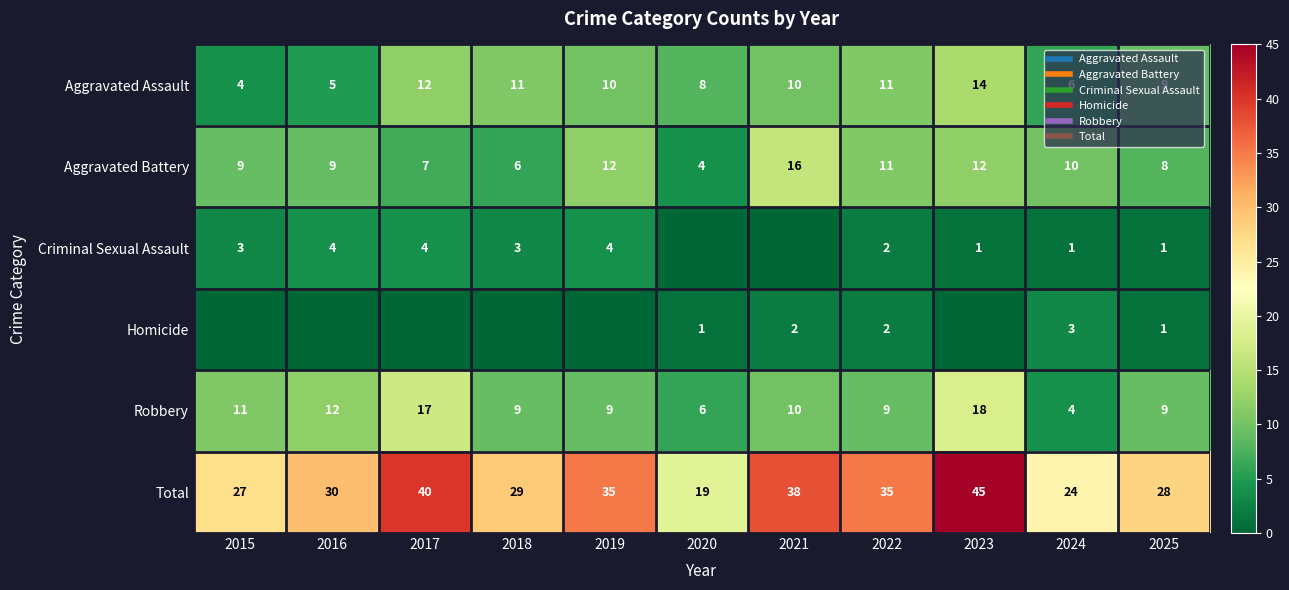

What is the difference between the second highest and second lowest values in the Robbery series?

11